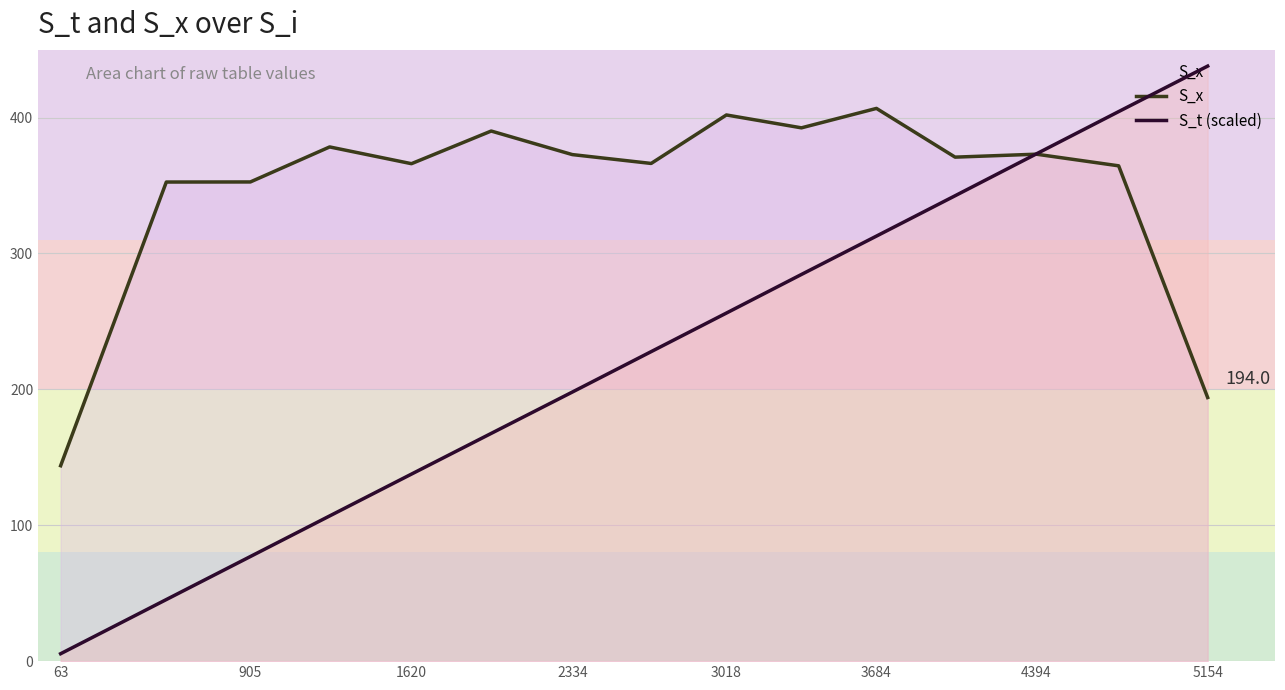

Rank the series by their average value, from highest to lowest.

S_x, S_t (scaled)